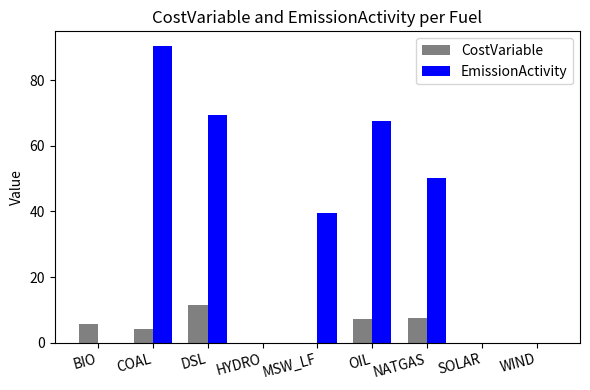

Read the EmissionActivity value at NATGAS.

50.3